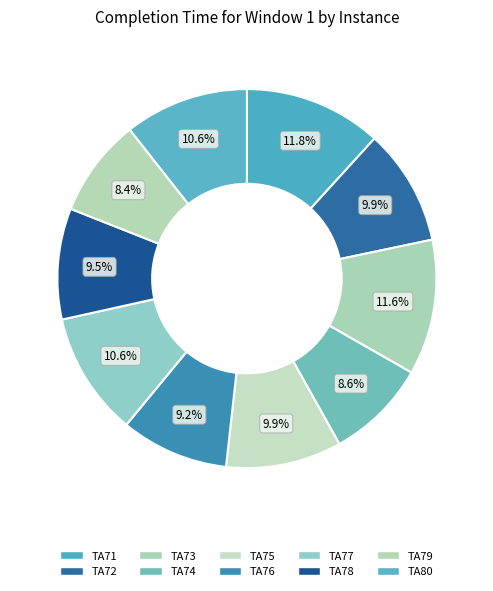

What is the largest slice in the pie chart?

TA71